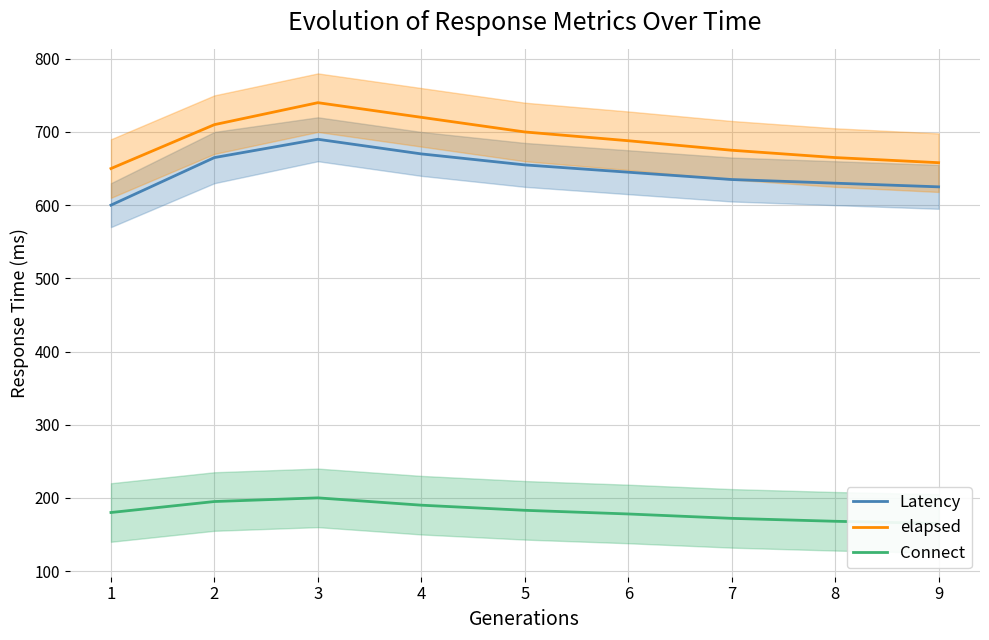

Which series changed the most between 5 and 7?

elapsed